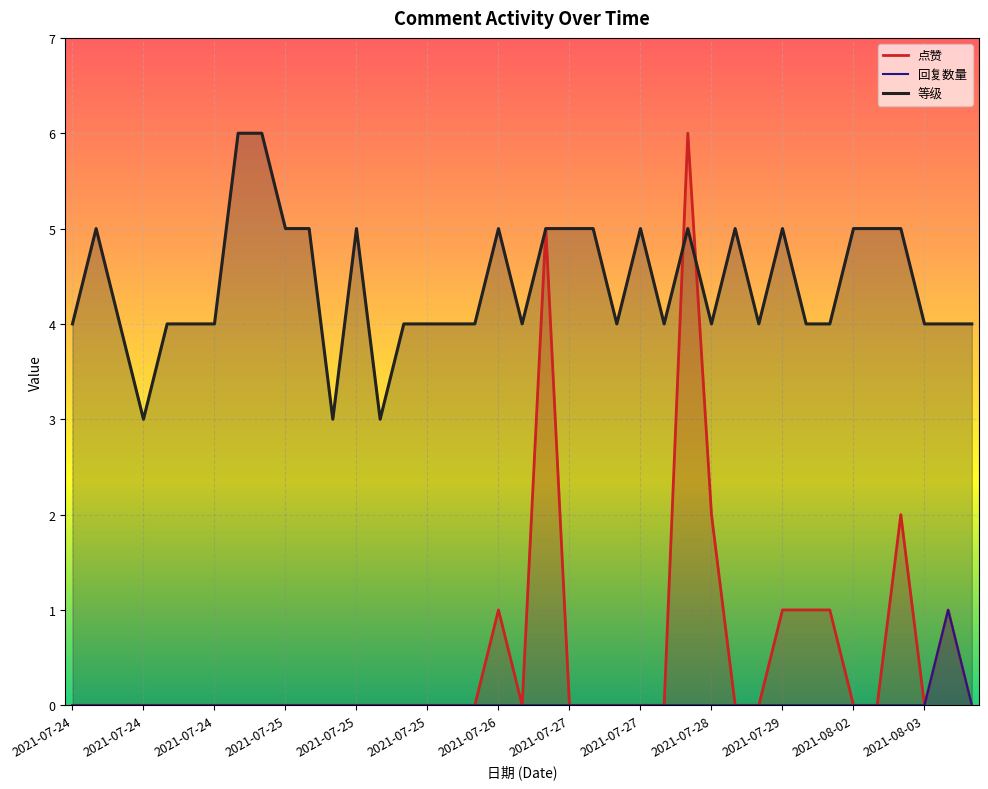

True or false: 回复数量 and 点赞 intersect in this chart.

False